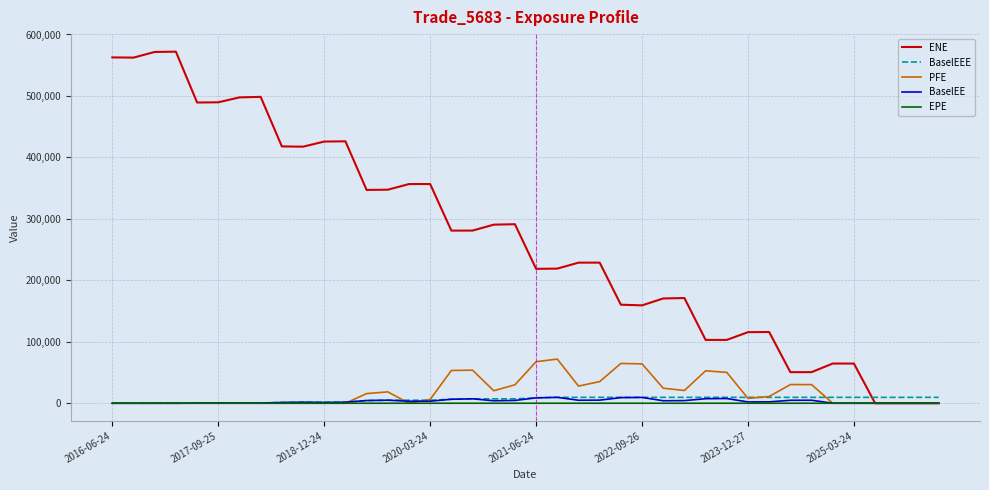

Count the number of categories in the chart.

40